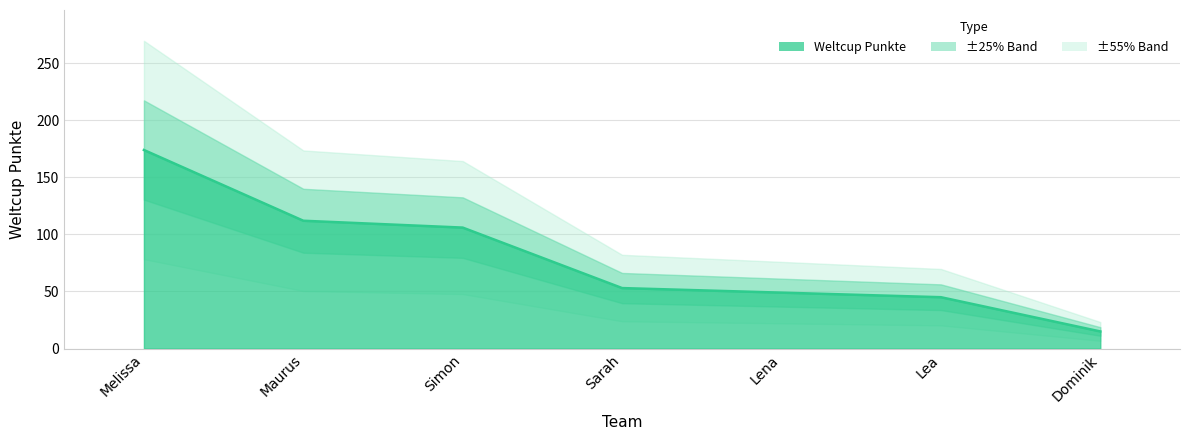

What is the approximate value at Lena, to the nearest 50?

50